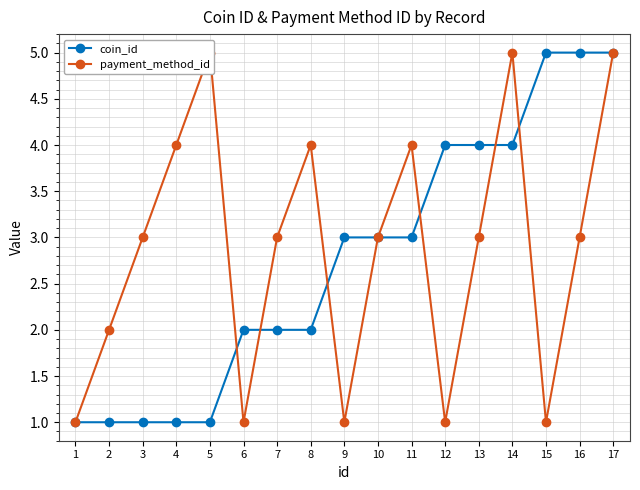

Count the number of categories in the chart.

17